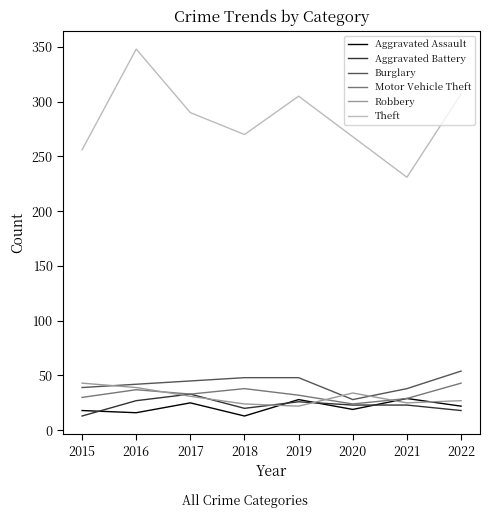

True or false: Theft and Motor Vehicle Theft intersect in this chart.

False